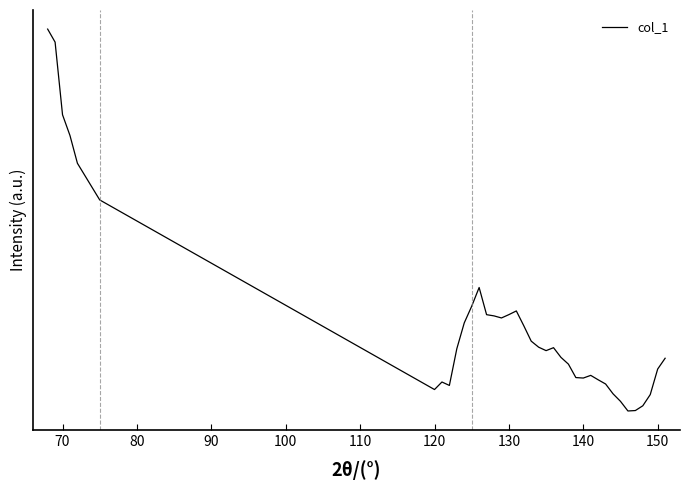

Reading left to right, extract all data points from this chart.

0.3	0.3	0.3	0.3	0.3	0.2	0.1	0.1	0.1	0.1	0.1	0.2	0.2	0.2	0.2	0.2	0.2	0.2	0.1	0.1	0.1	0.1	0.1	0.1	0.1	0.1	0.1	0.1	0.1	0.1	0.1	0.1	0.1	0.1	0.1	0.1	0.1	0.1